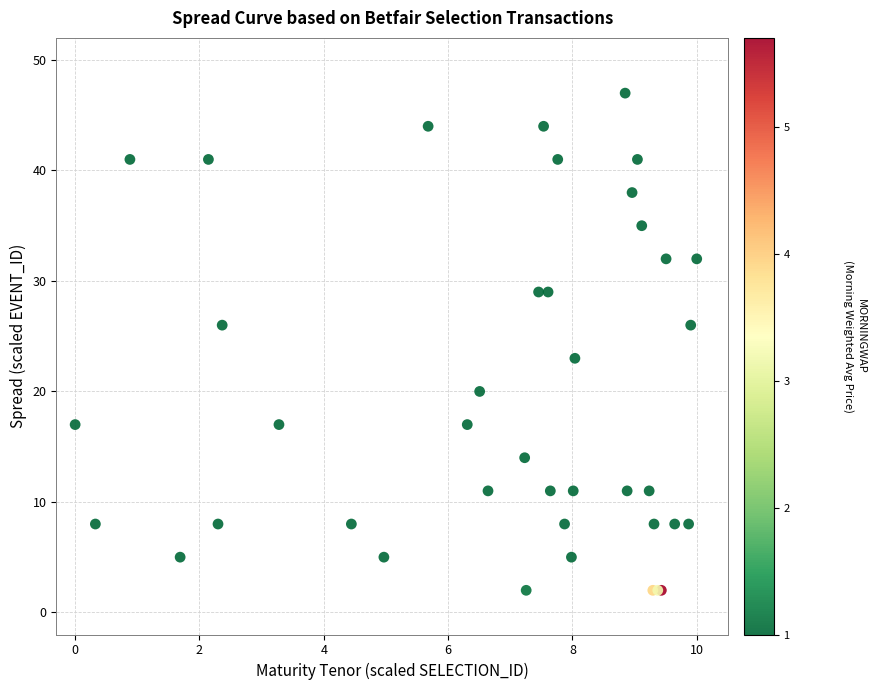

What Y value in the scatter plot is closest to 24?

23